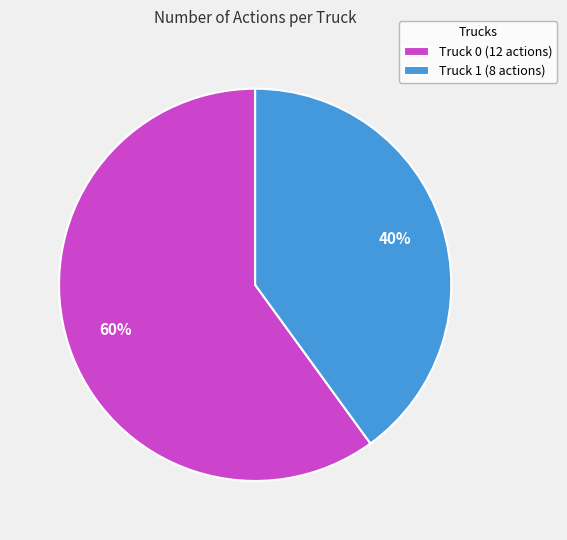

Count the number of slices in the pie.

2